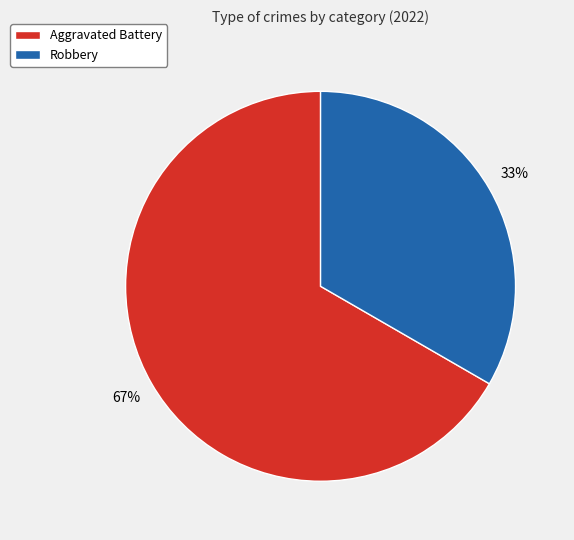

Is there any slice that represents more than half of the pie?

Yes